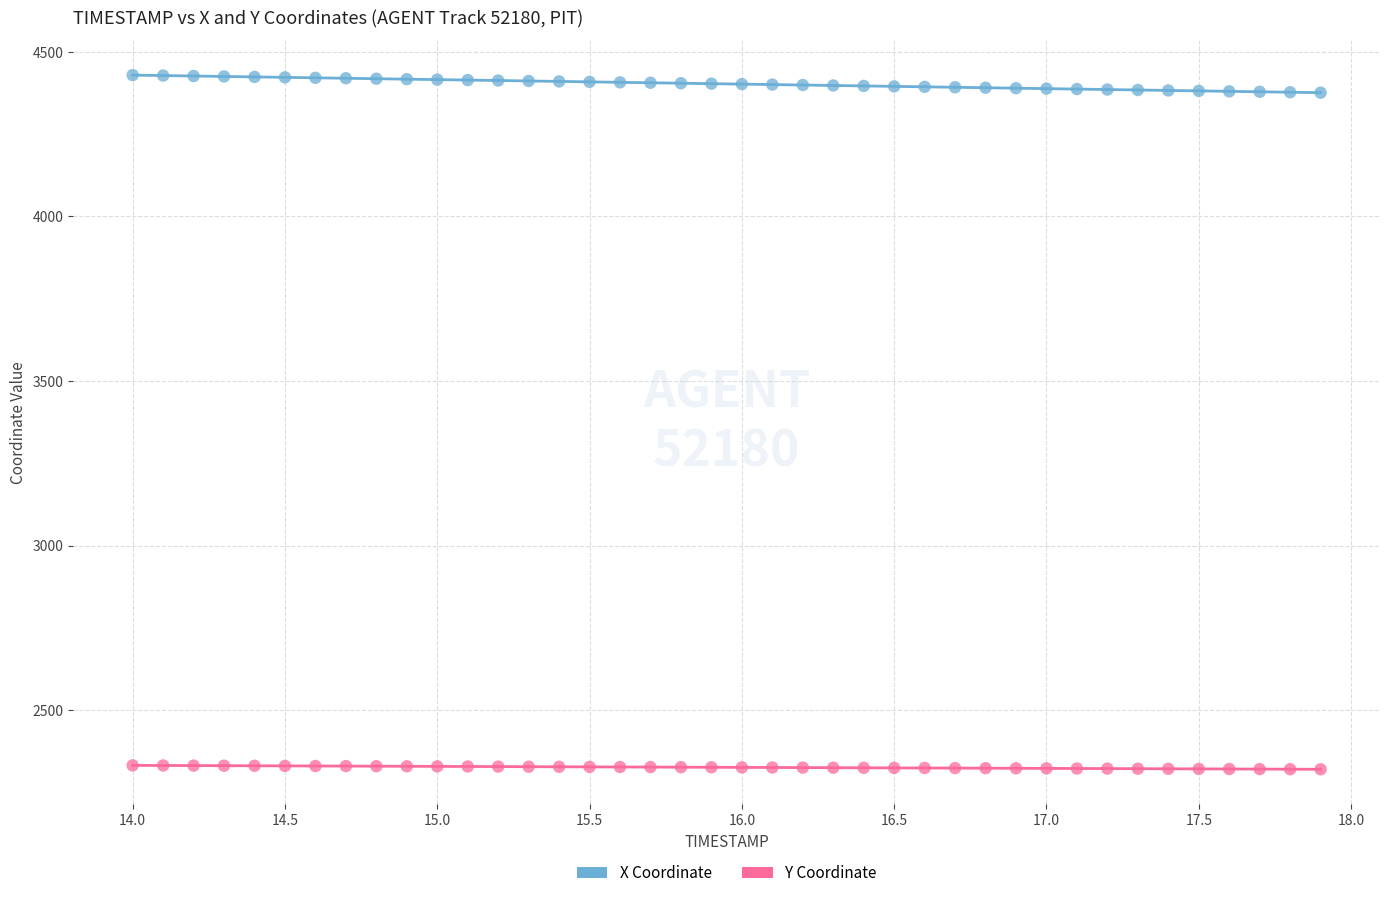

Which series has the widest spread of Y values?

X Coordinate